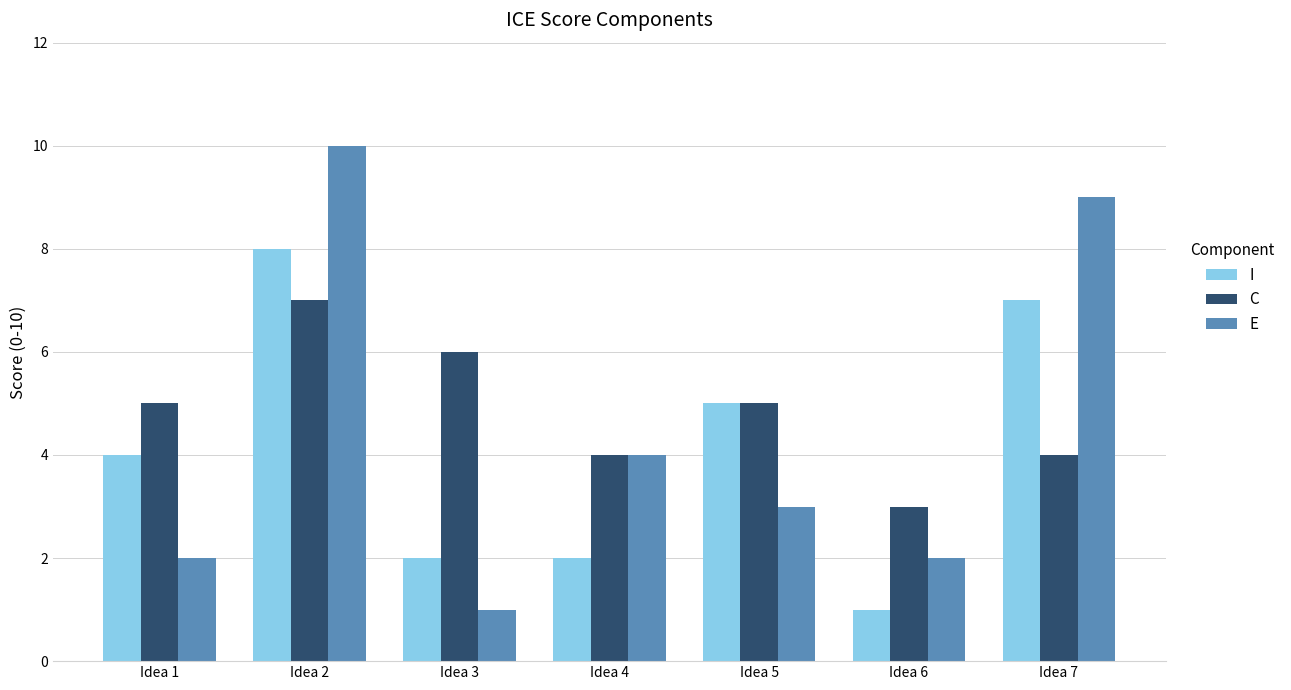

What is the value of the I bar at the 2nd from the left?

8